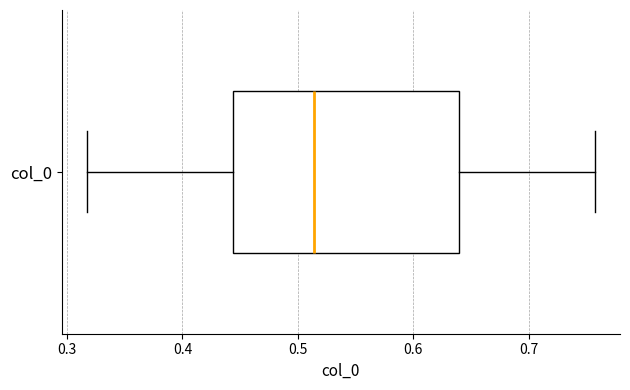

Transcribe this box plot: give where the median line is, the range the box spans, and where the two whiskers end, as read against the x-axis. The values are not printed on the chart, so give them approximately, as read against the axis.

median 0.51, box 0.44 to 0.64, whiskers 0.32 to 0.76